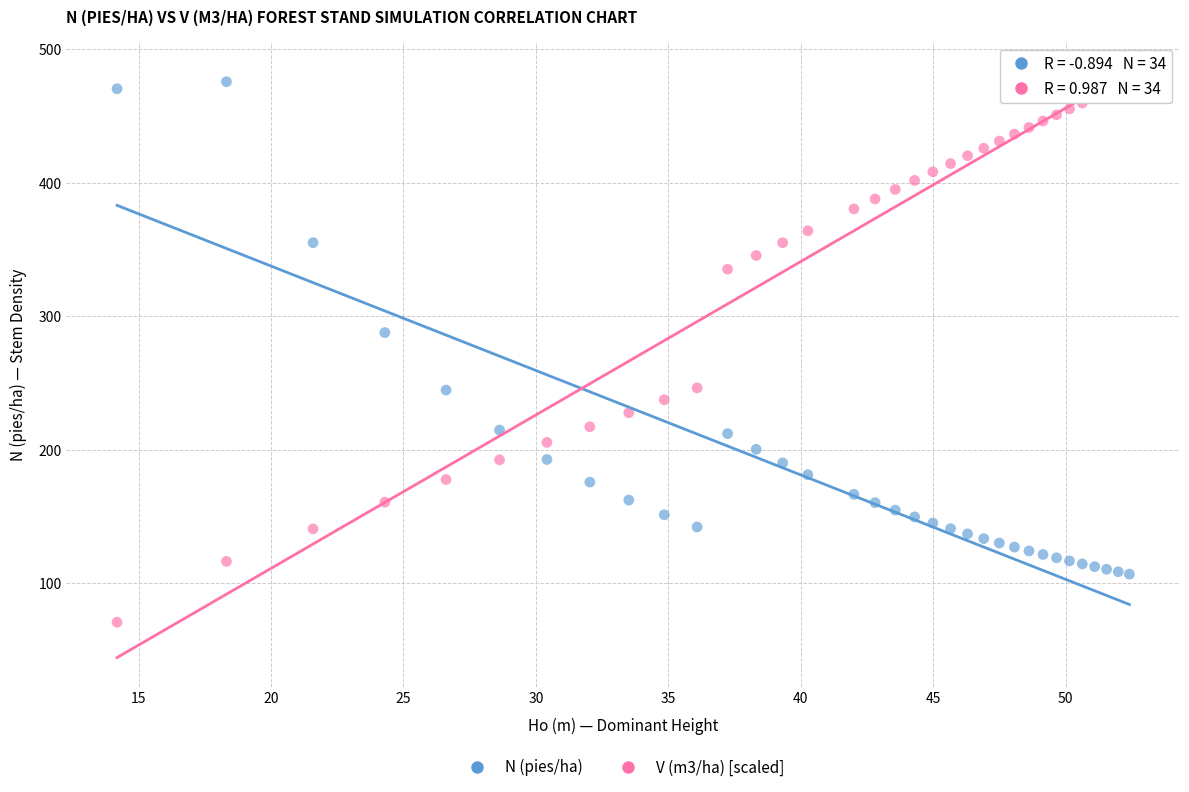

Which series has the widest spread of Y values?

V (m3/ha) [scaled]